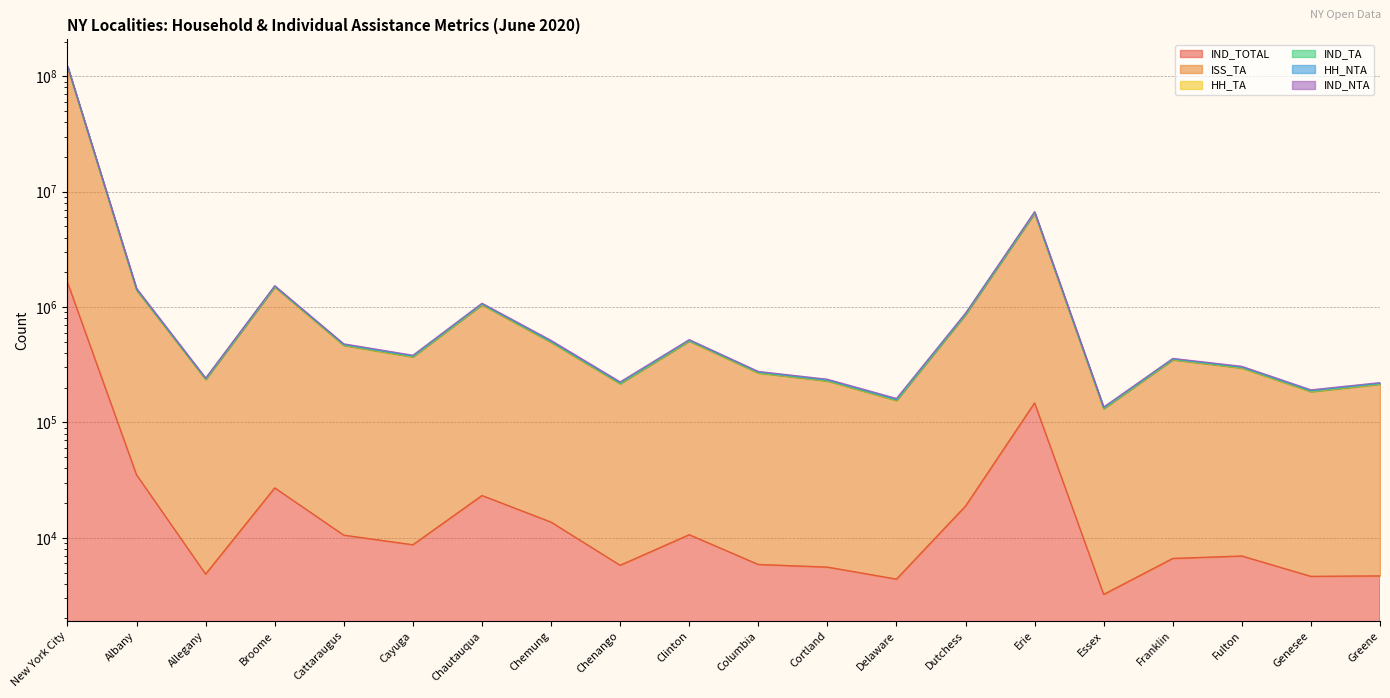

Which category has the lowest value across all series?

Essex